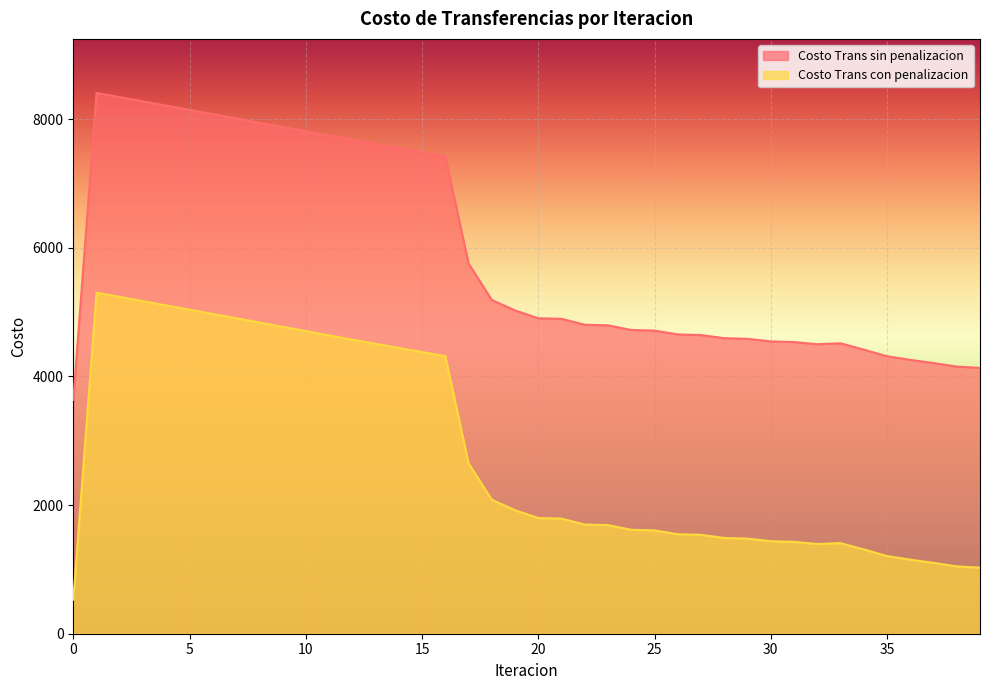

The value of Costo Trans sin penalizacion at 39 is 6900.4. True or false?

False